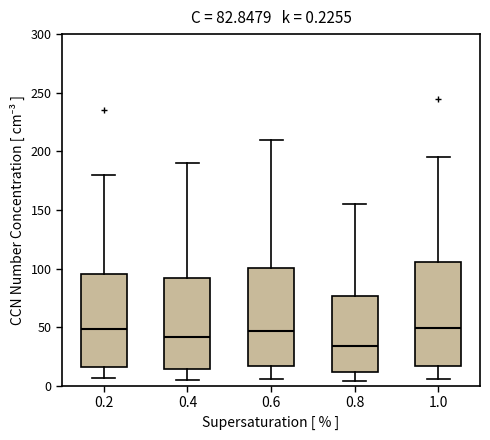

Which box's median line is the lowest?

0.8